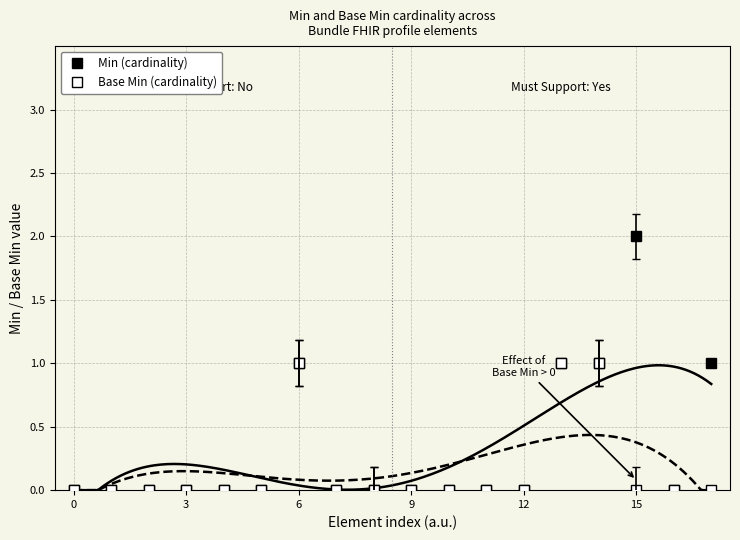

True or false: Base Min and Min (Must Support) intersect in this chart.

False